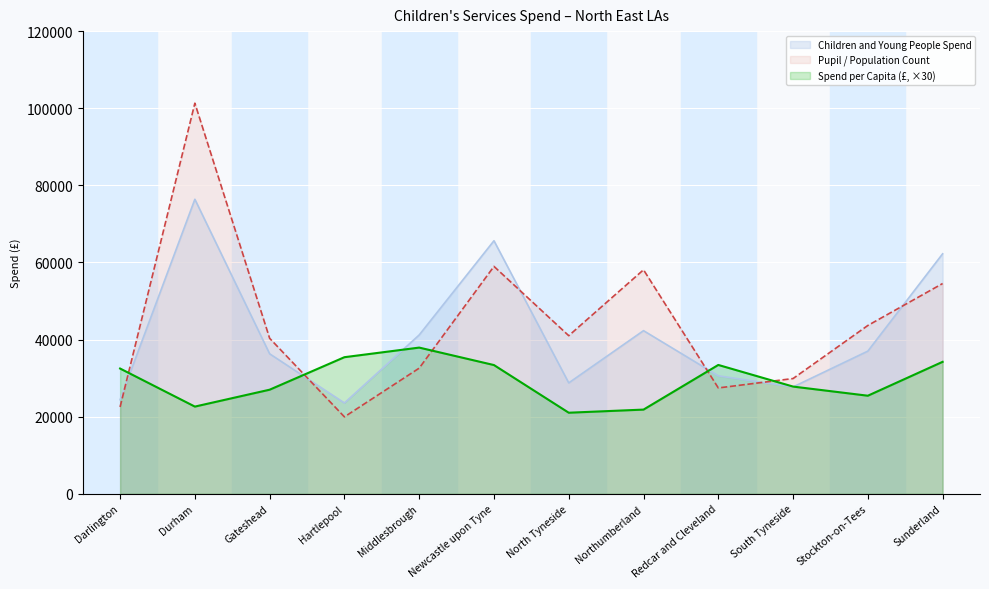

How many lines are shown in the chart?

3